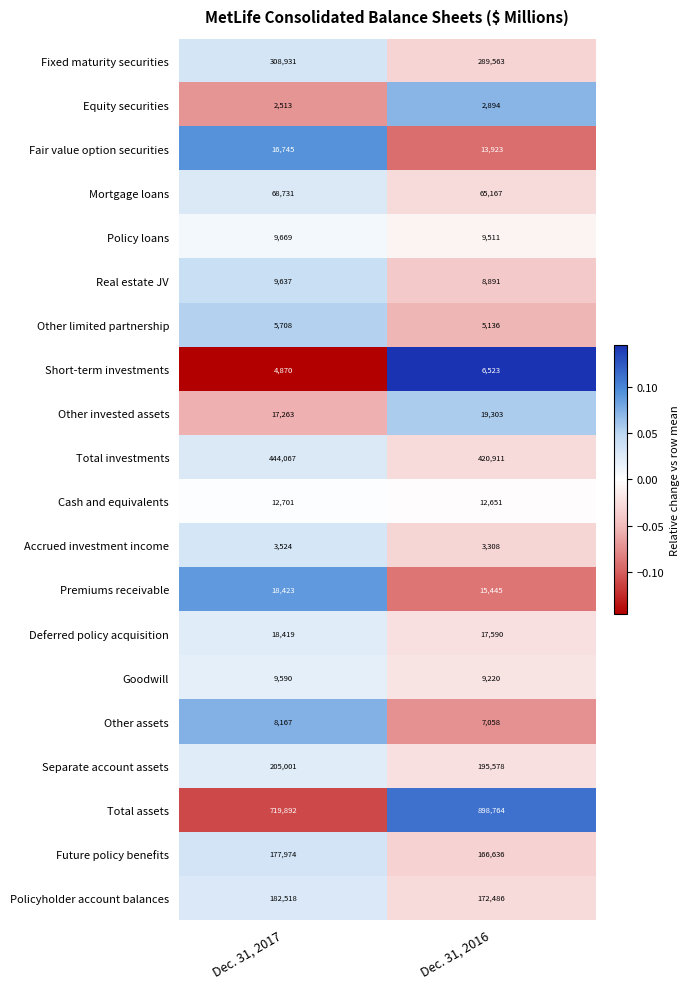

Count the number of categories in the chart.

2